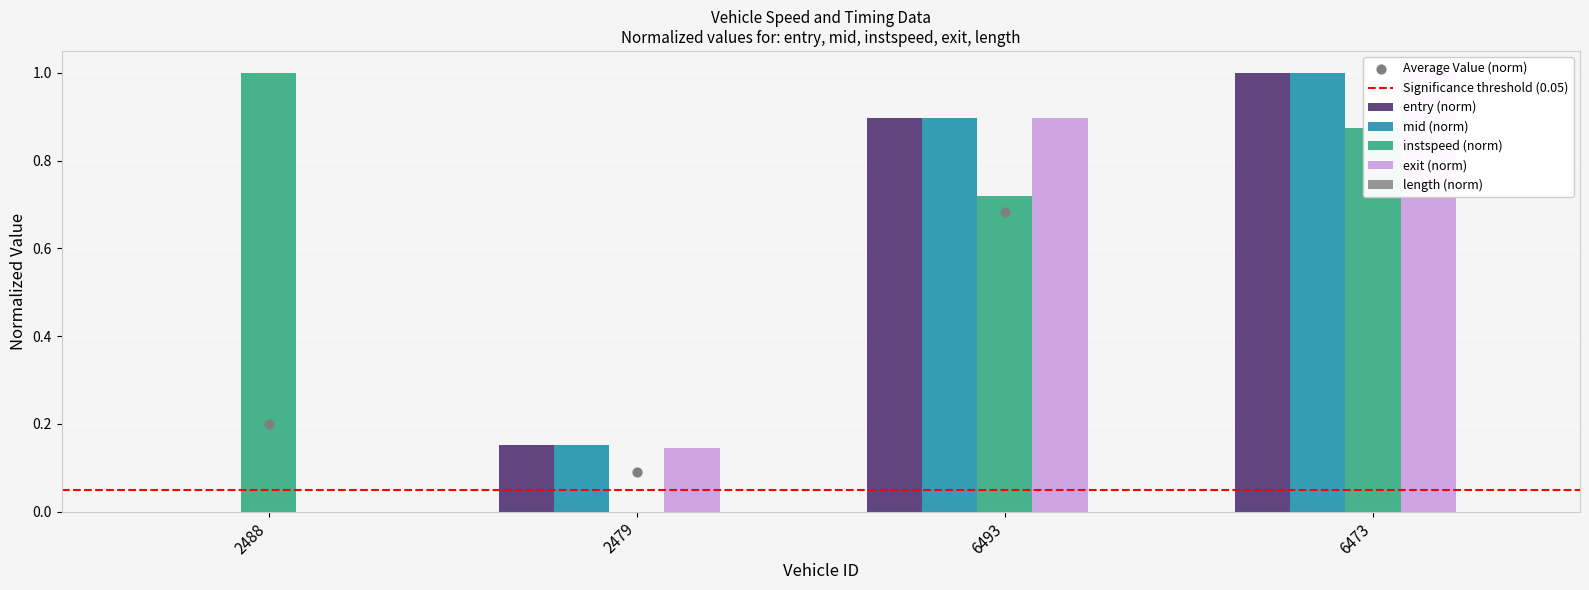

At which category is the sum across all series the highest?

6473